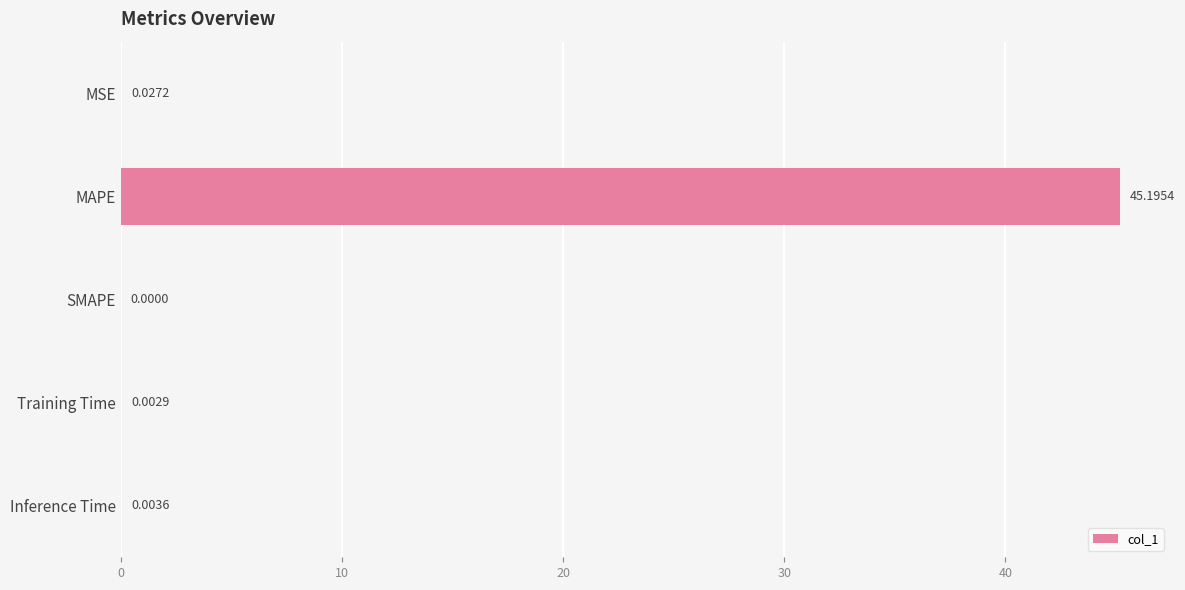

At which category does the chart reach its peak across all series?

MAPE